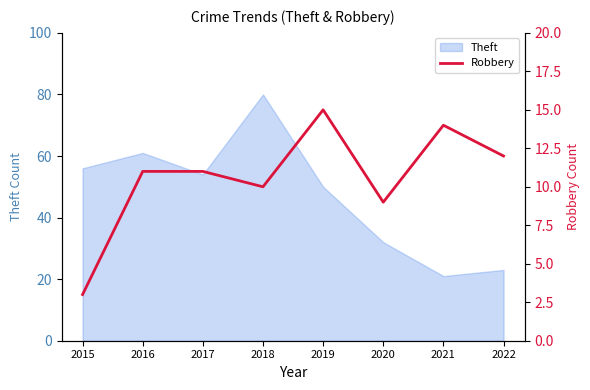

How many lines are shown in the chart?

1